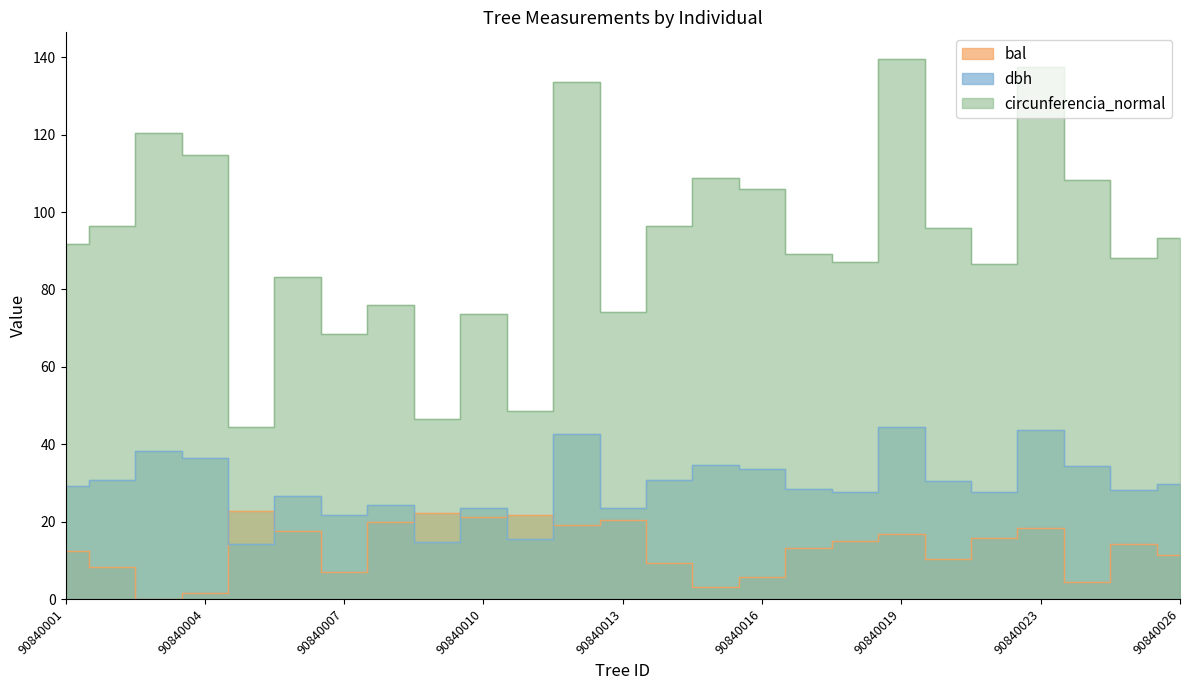

At which category does bal reach its first local peak?

90840005